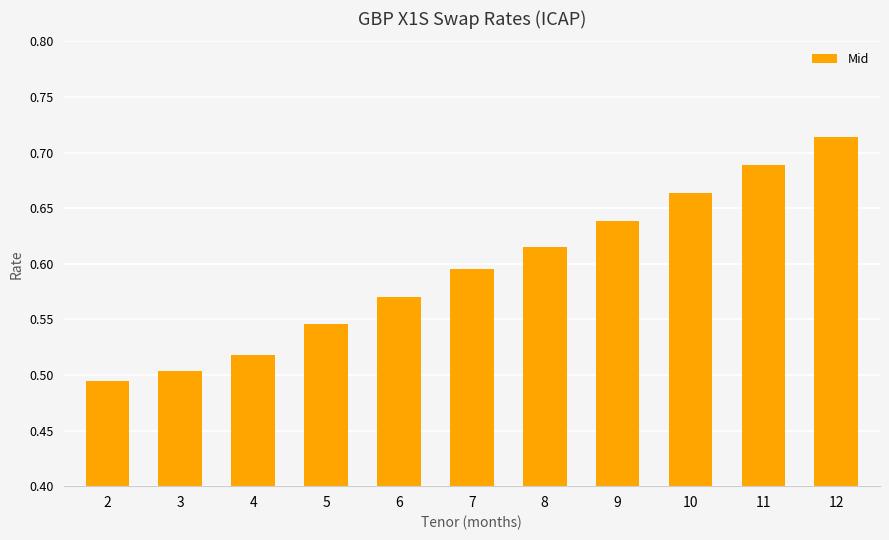

Which category has the highest value across all series?

12